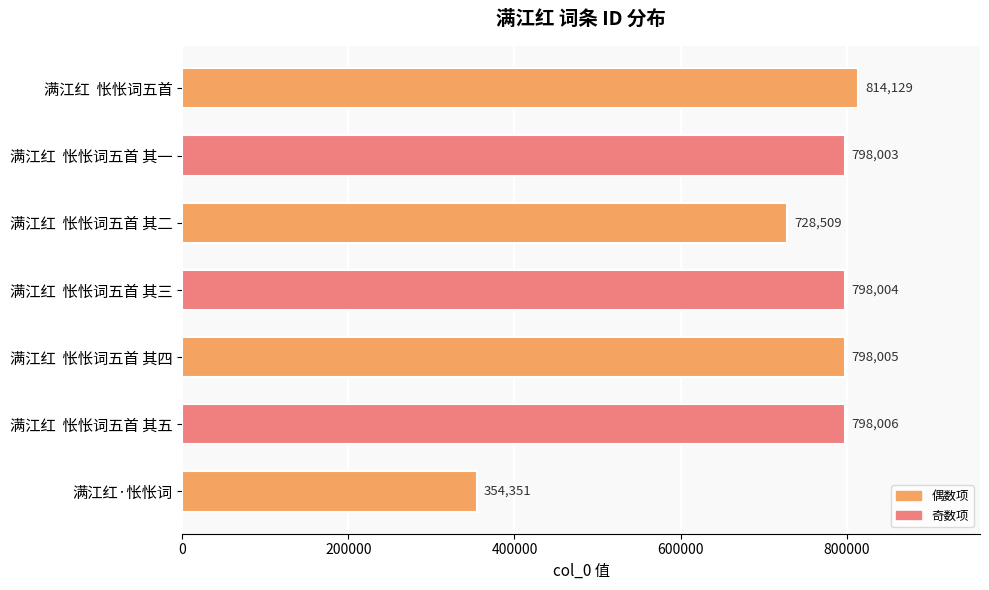

What is the maximum value shown in the chart?

814129